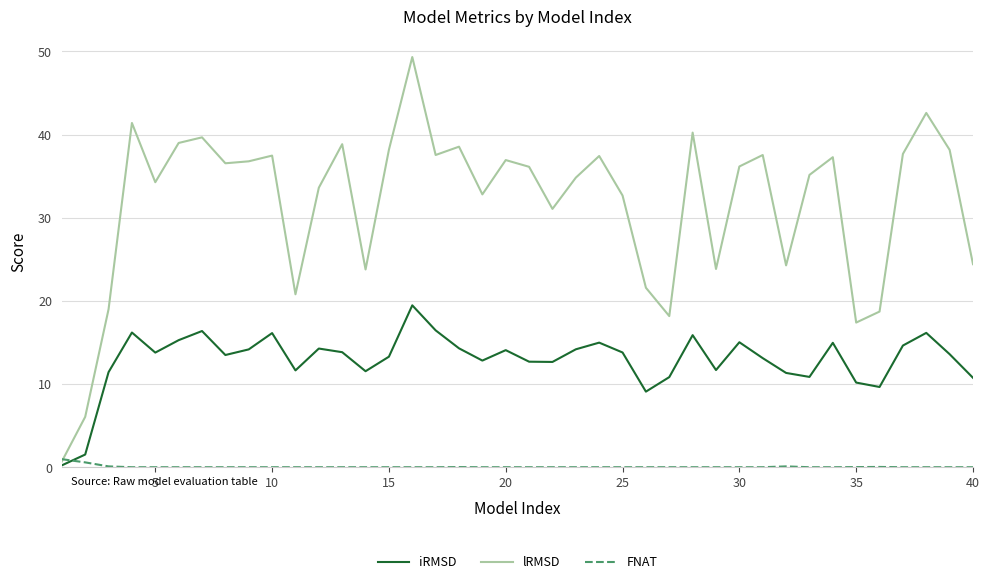

How many times do FNAT and iRMSD cross each other?

1